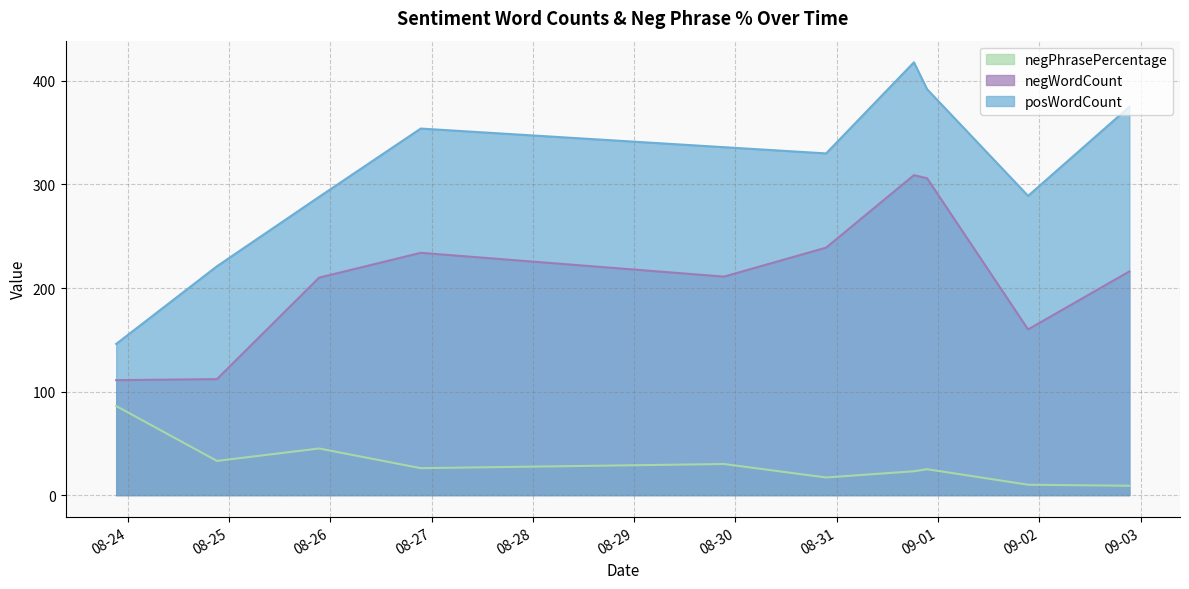

True or false: negPhrasePercentage and negWordCount cross at least once.

False